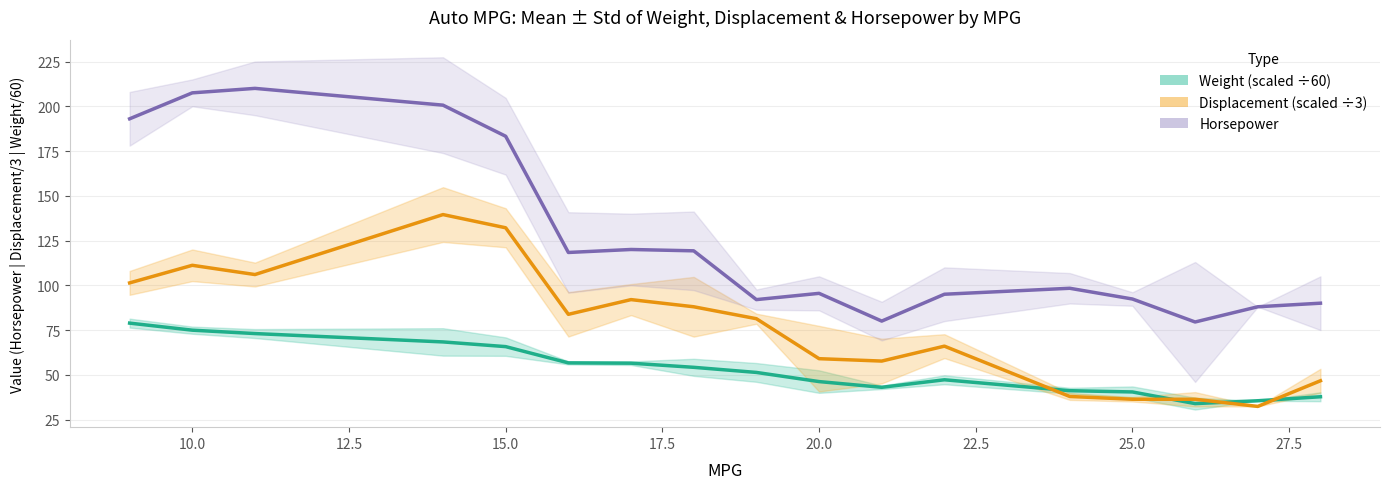

Reading left to right, list all the values displayed in this chart.

Mean Weight (scaled): 78.9	74.9	73.0	68.4	65.7	56.7	56.5	54.2	51.3	46.2	43.0	47.2	41.1	40.4	33.9	35.5	37.7
Mean Displacement (scaled): 101.3	111.2	106.0	139.5	132.1	83.8	92.0	88.0	81.3	59.0	57.7	66.0	37.9	36.3	36.3	32.3	46.7
Mean Horsepower: 193.0	207.5	210.0	200.6	183.2	118.3	120.0	119.2	92.0	95.5	80.0	95.0	98.3	92.3	79.5	88.0	90.0